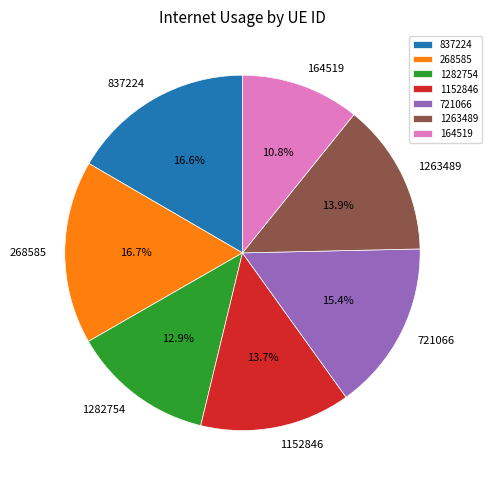

To the nearest percent, what portion does 1263489 represent?

14%